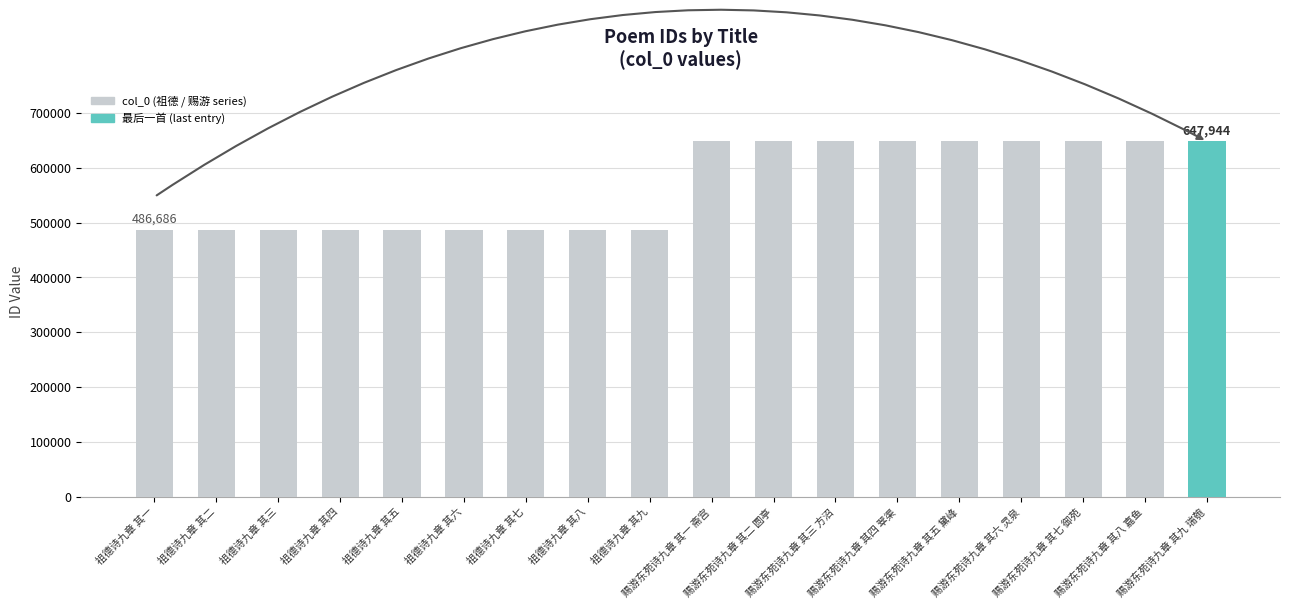

Is it true that the value at 祖德诗九章 其九 is 486694?

True